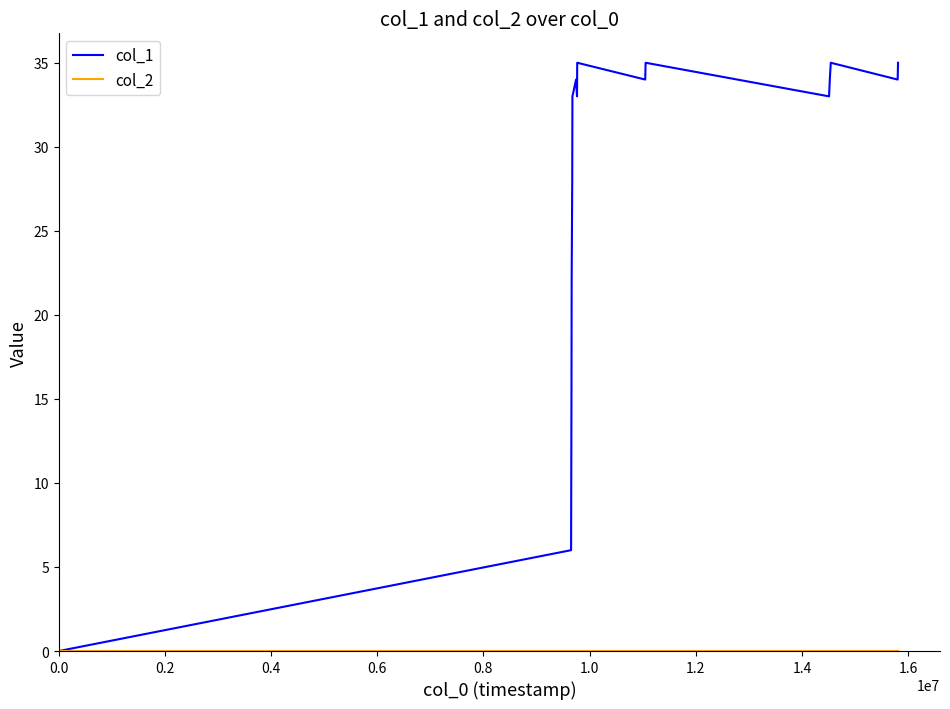

Which series has the widest spread of values?

col_1